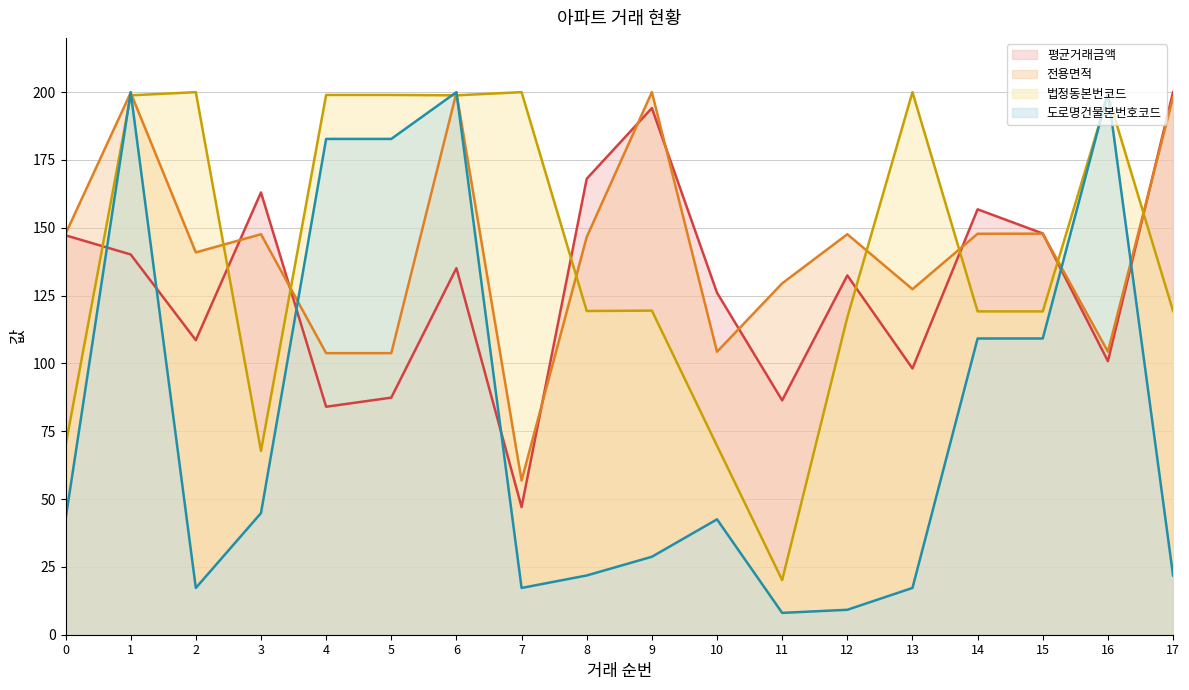

What value does the 법정동본번코드 (선) series have at 17?

119.3